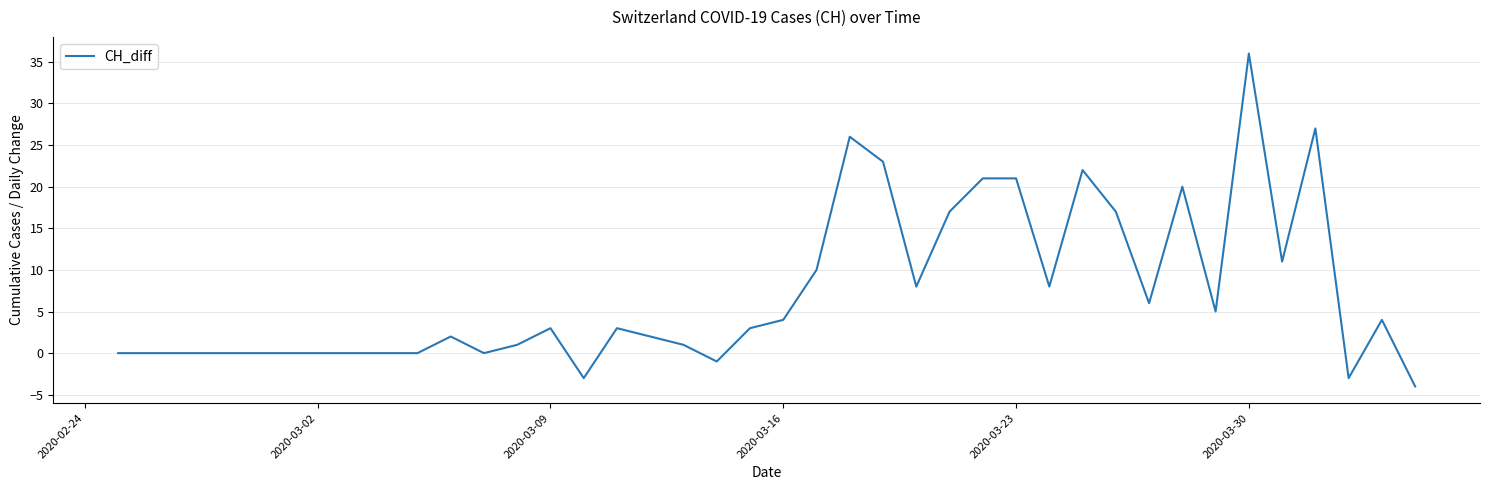

Reading left to right, extract all data points from this chart.

0	0	0	0	0	0	0	0	0	0	2	0	1	3	-3	3	2	1	-1	3	4	10	26	23	8	17	21	21	8	22	17	6	20	5	36	11	27	-3	4	-4